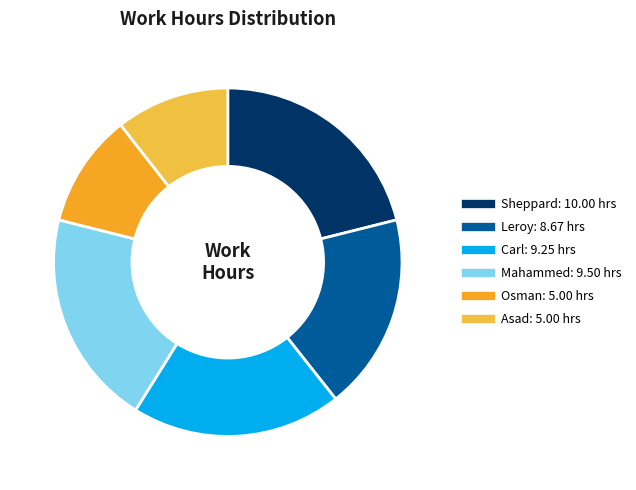

Is Mahammed the majority of the pie?

No